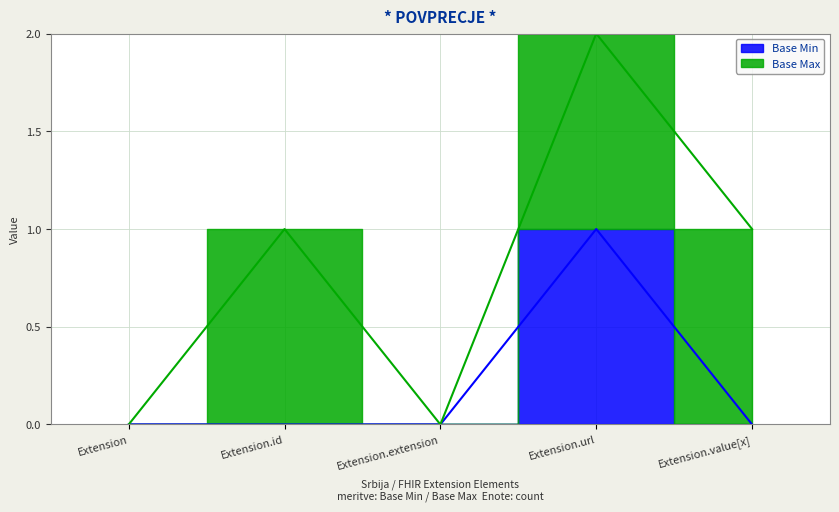

The chart shows a value of -1 at Extension.extension. True or false?

False